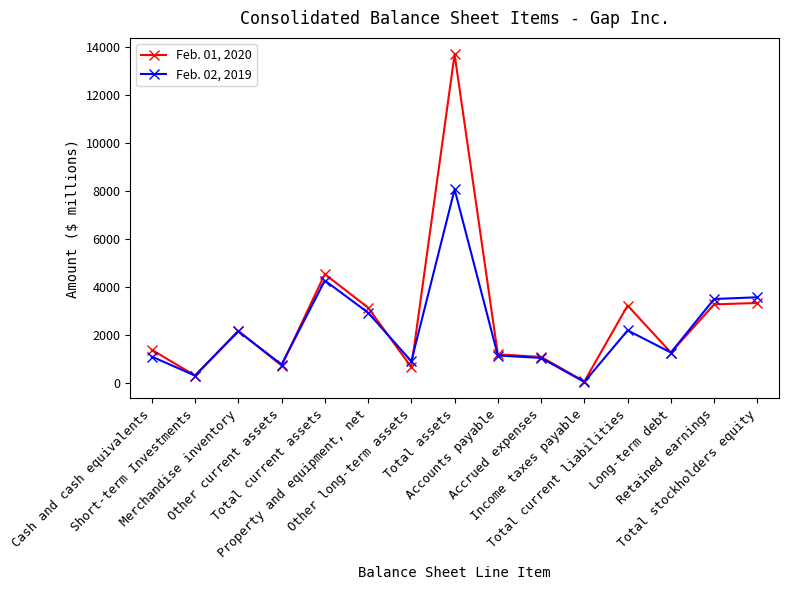

Which series has the largest range (max minus min)?

Feb. 01, 2020